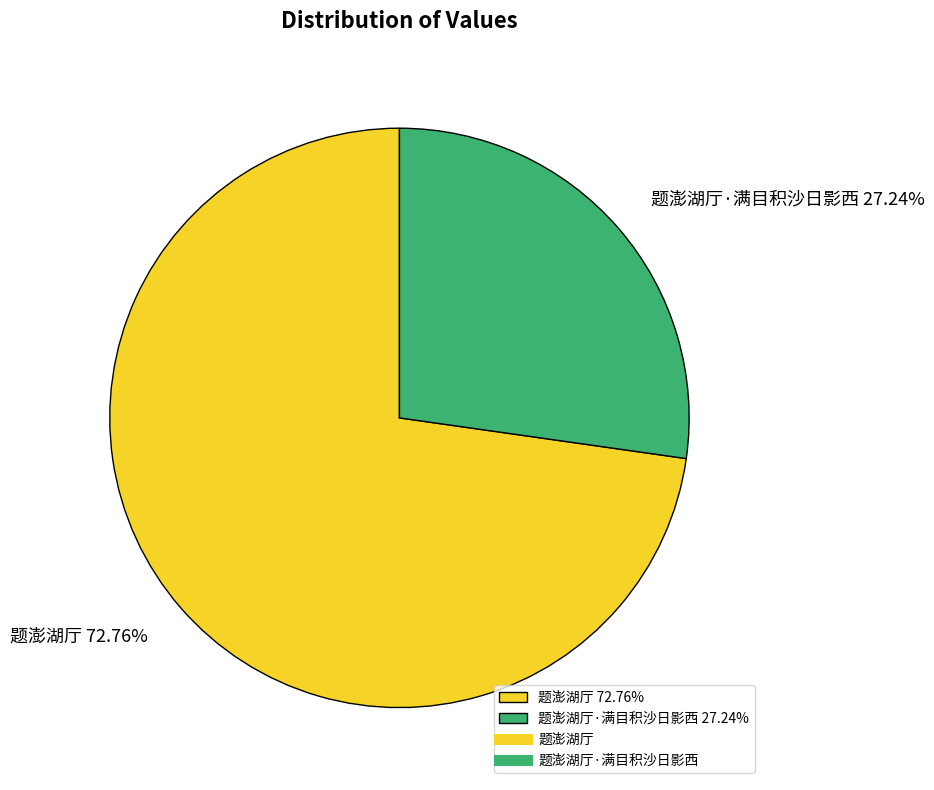

Is the sum of 题澎湖厅 72.76% and 题澎湖厅·满目积沙日影西 27.24% greater than half?

Yes